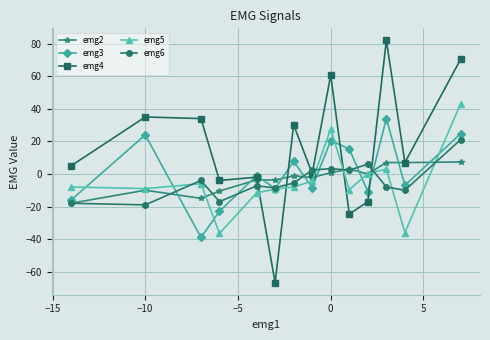

Which series has the largest total across all categories?

emg4